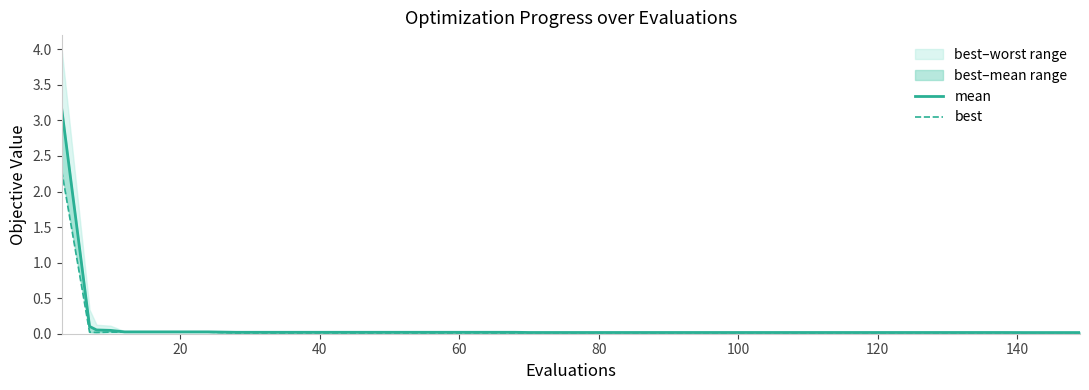

How many lines are shown in the chart?

2